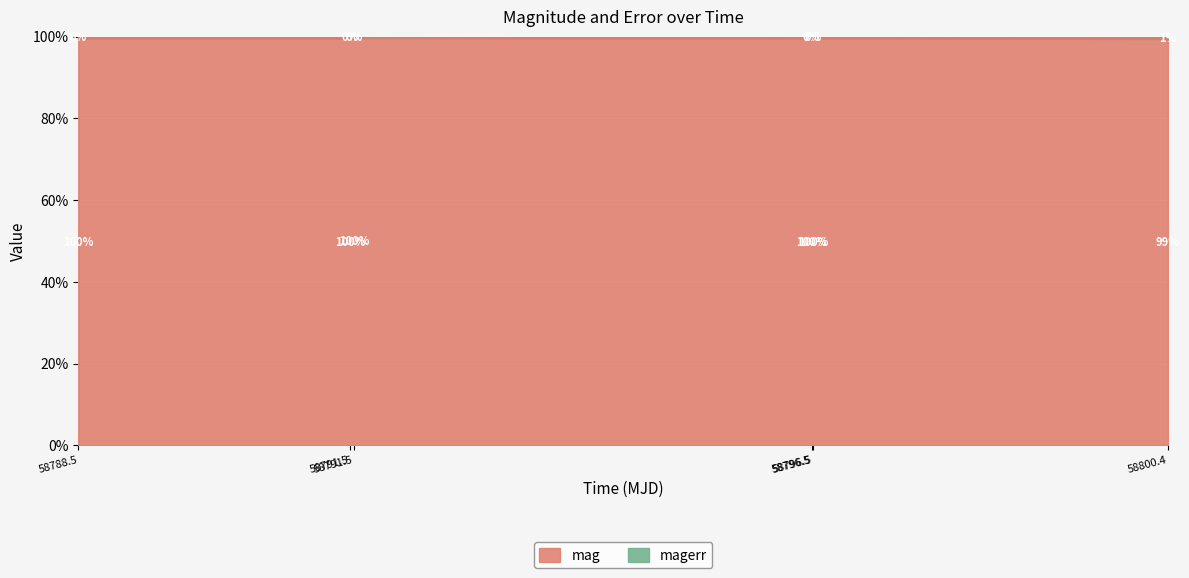

At which category does the chart reach its minimum across all series?

58800.4